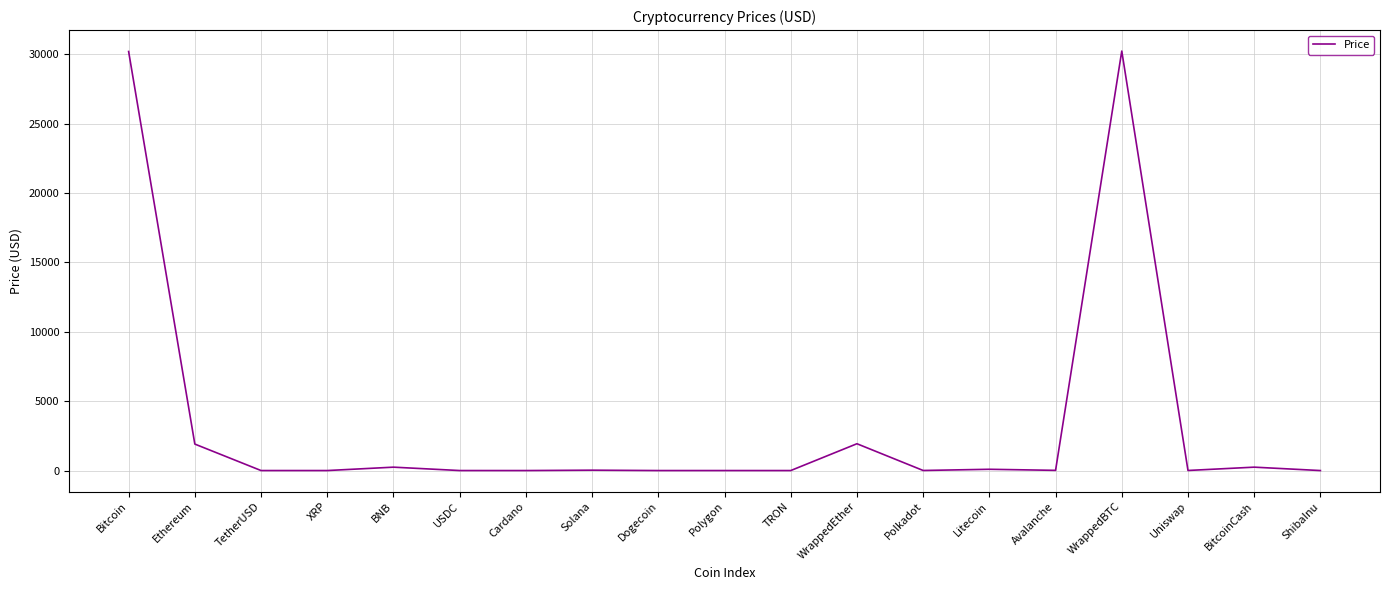

What is the difference between the maximum and minimum values?

30236.2